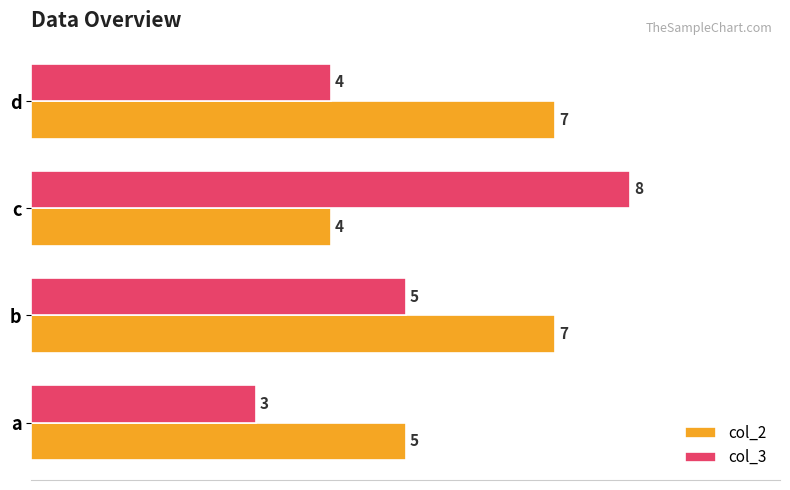

How many series are shown in this chart?

2